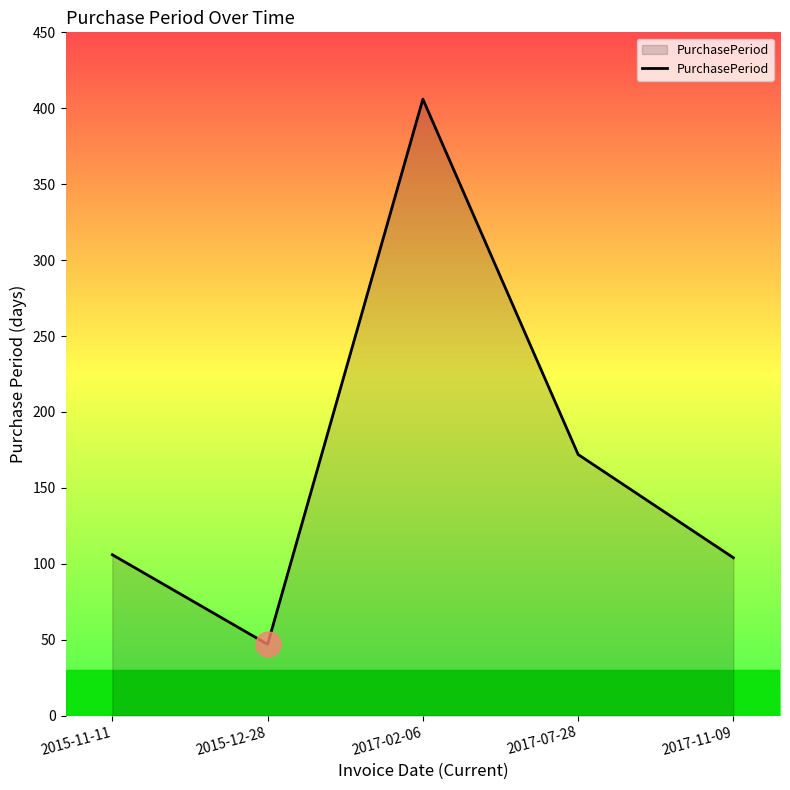

Reading left to right, extract all data points from this chart.

2015-11-11=106	2015-12-28=47	2017-02-06=406	2017-07-28=172	2017-11-09=104